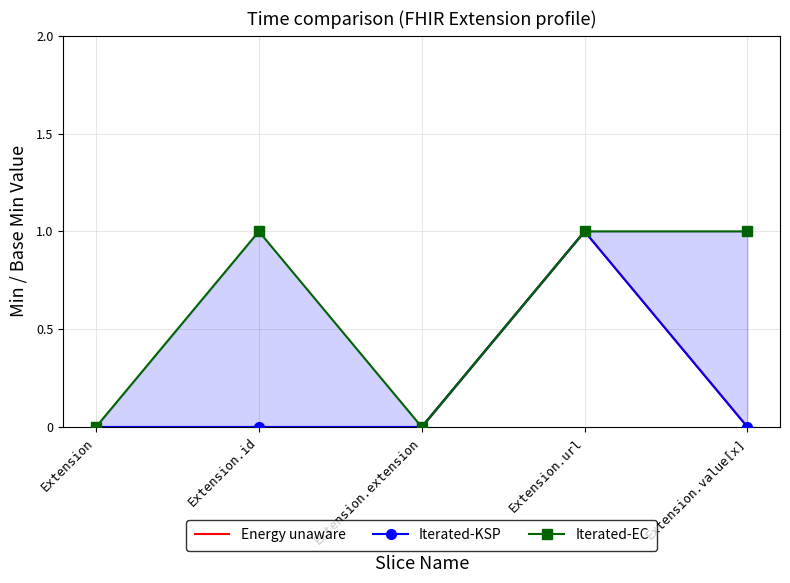

Which series has the widest spread of values?

Energy unaware